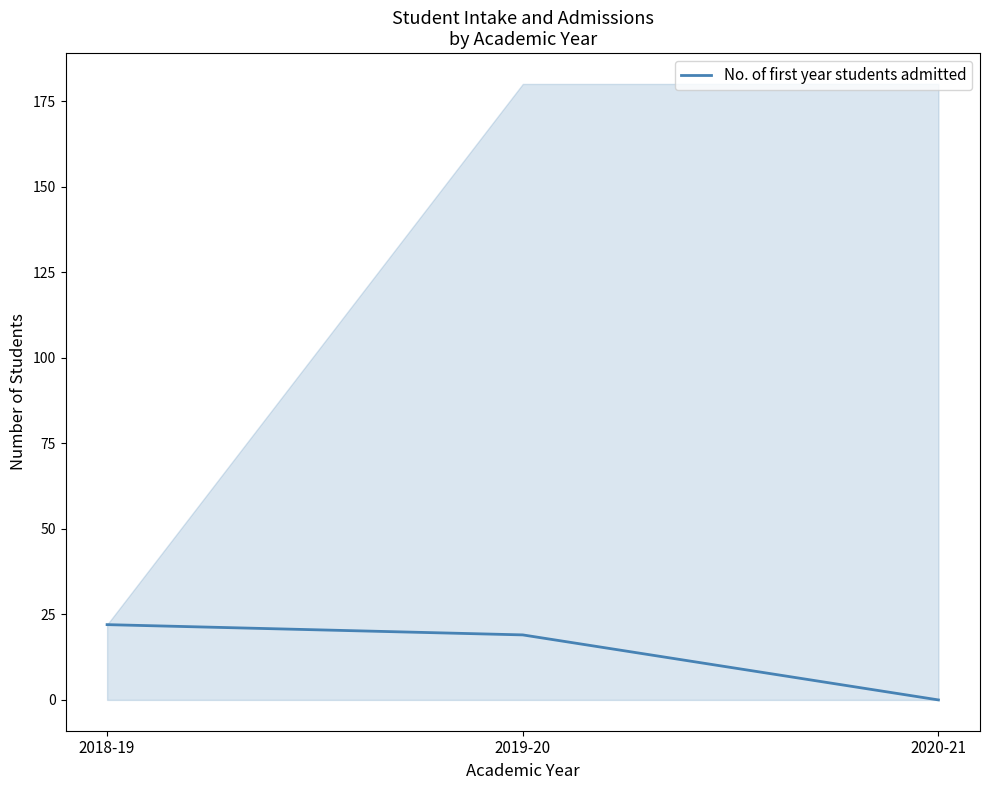

At which label does the data first exceed 19?

2018-19